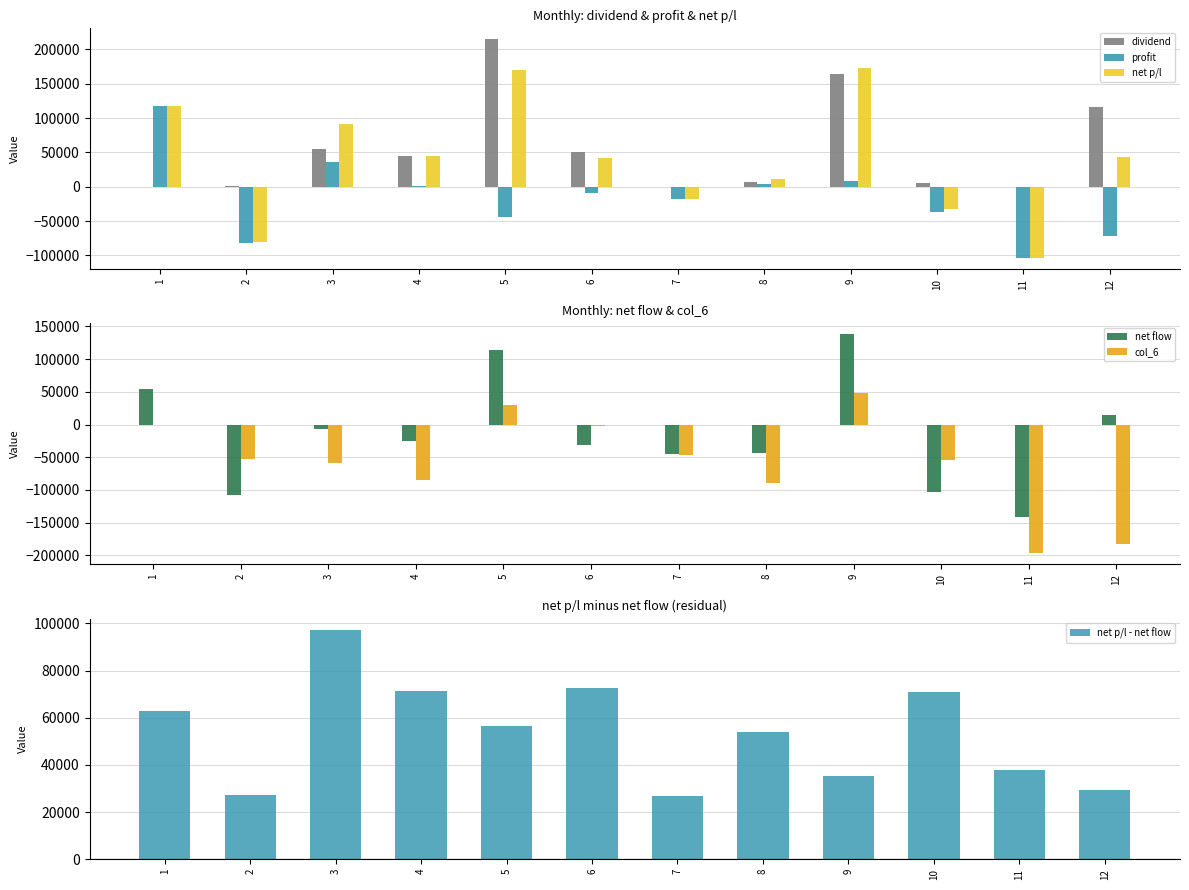

What are all the series names shown in the legend?

dividend, profit, net p/l, net flow, col_6, net p/l - net flow